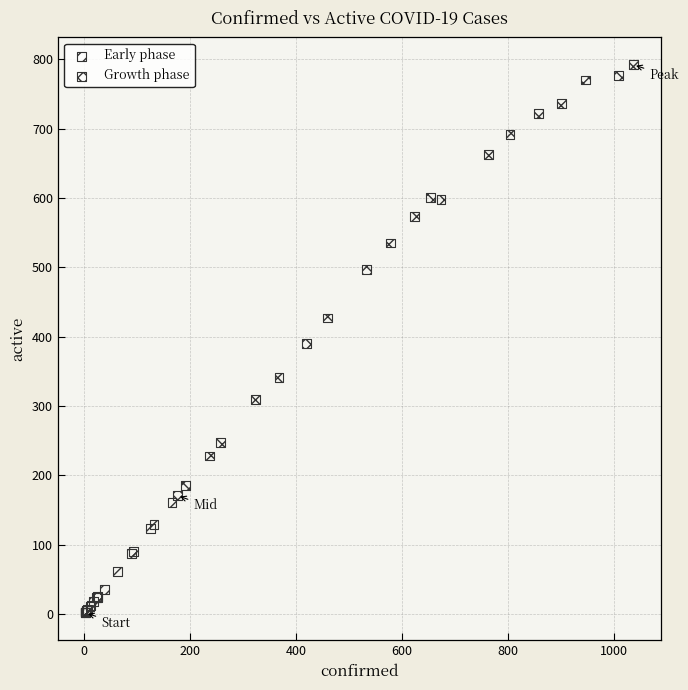

Which series reaches the minimum Y coordinate?

Early phase